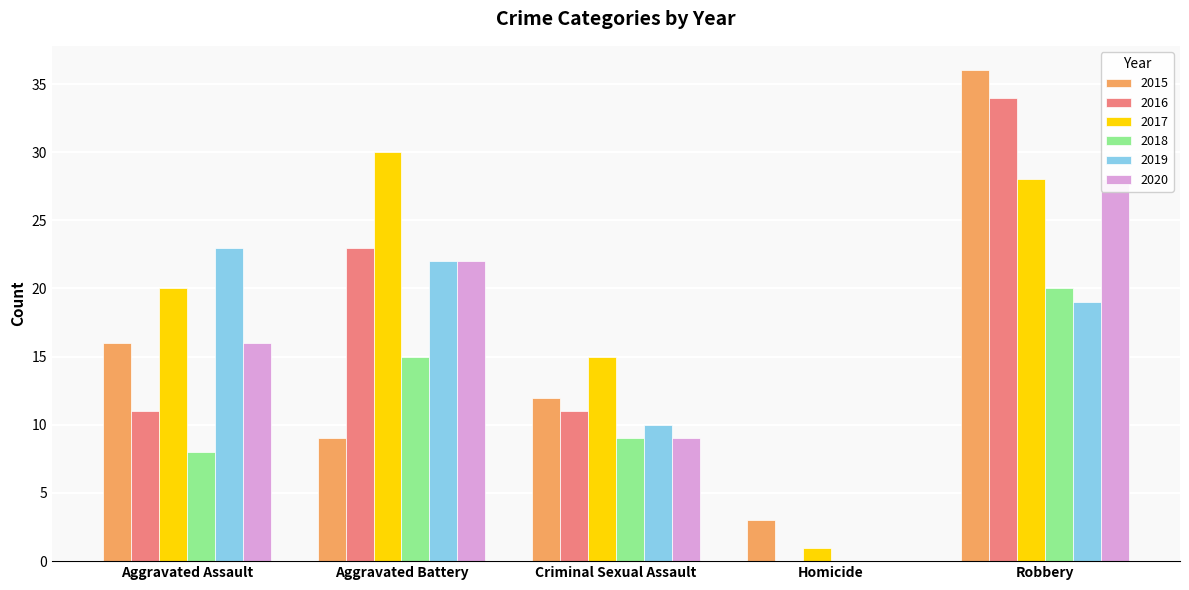

What is the sum of the 2017 values at Aggravated Assault and Aggravated Battery?

50